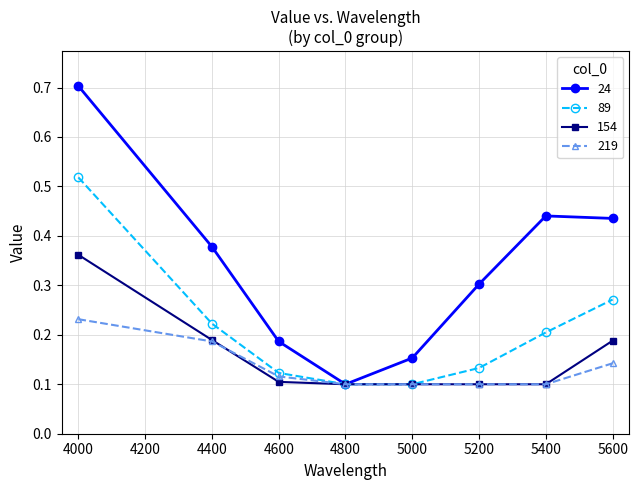

True or false: 89 has a value of 0.2 at 4400.

True